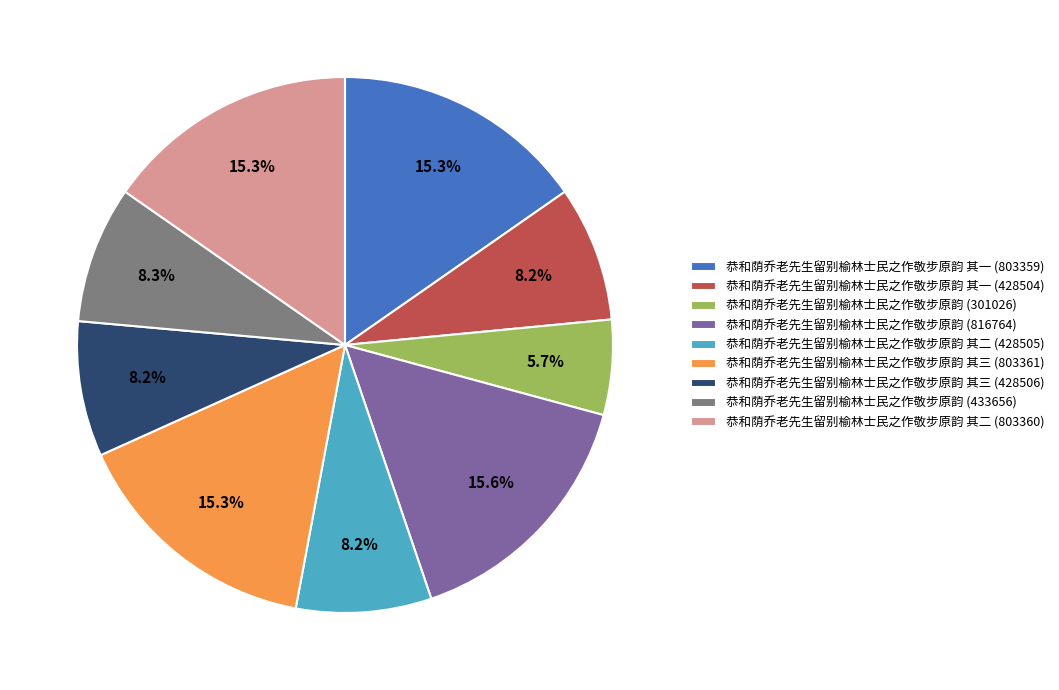

Is it true that 恭和荫乔老先生留别榆林士民之作敬步原韵 其二 (428505) is 8% of the pie?

True